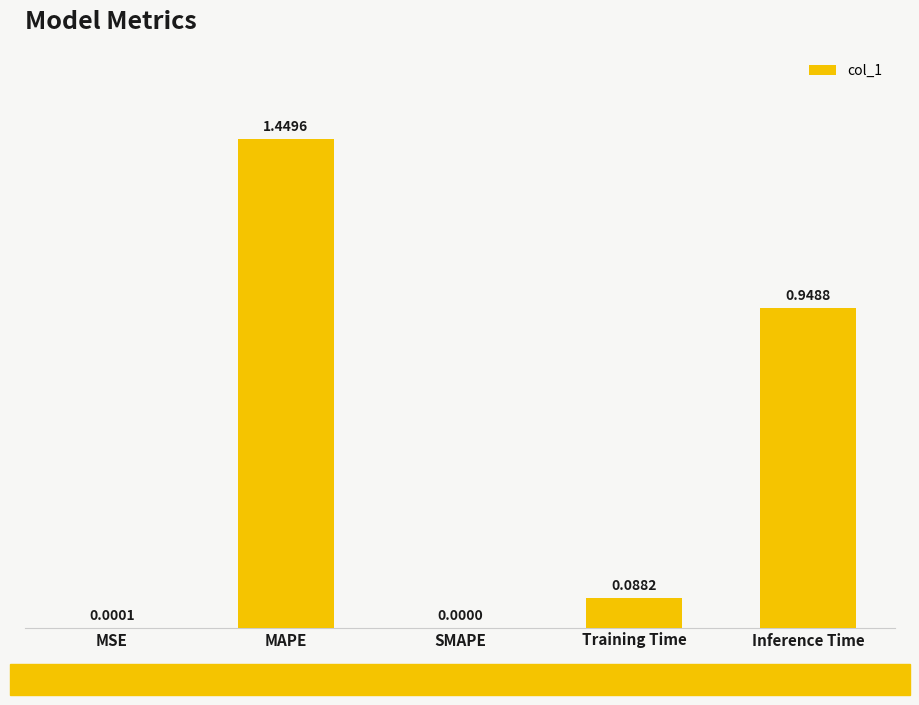

True or false: the data shows 2.5 at MAPE.

False